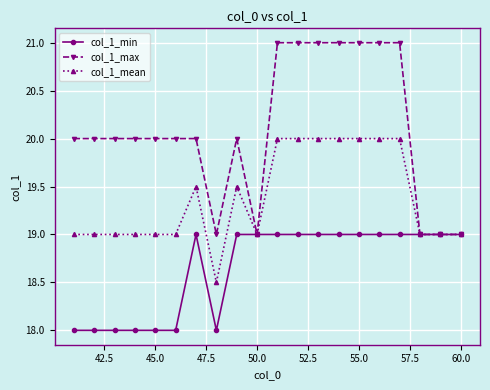

Count the number of categories in the chart.

20